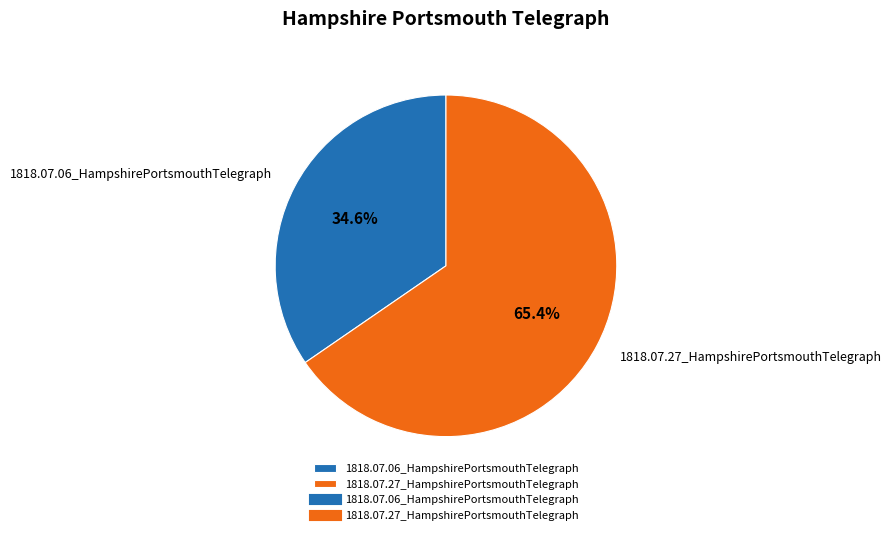

Which has a higher value, 1818.07.06_HampshirePortsmouthTelegraph or 1818.07.27_HampshirePortsmouthTelegraph?

1818.07.27_HampshirePortsmouthTelegraph